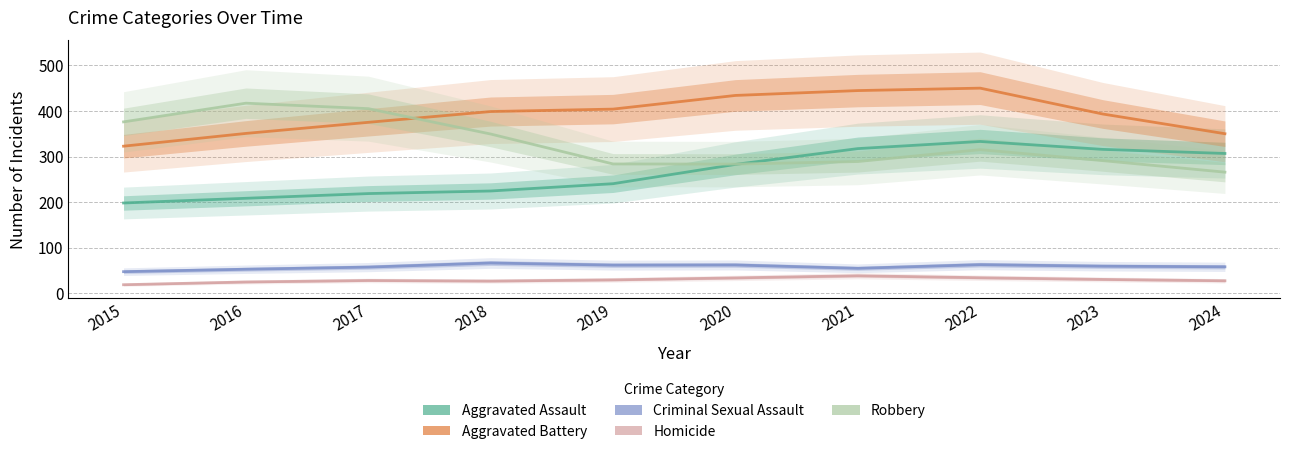

How many interior local peaks does the Aggravated Battery series have?

1